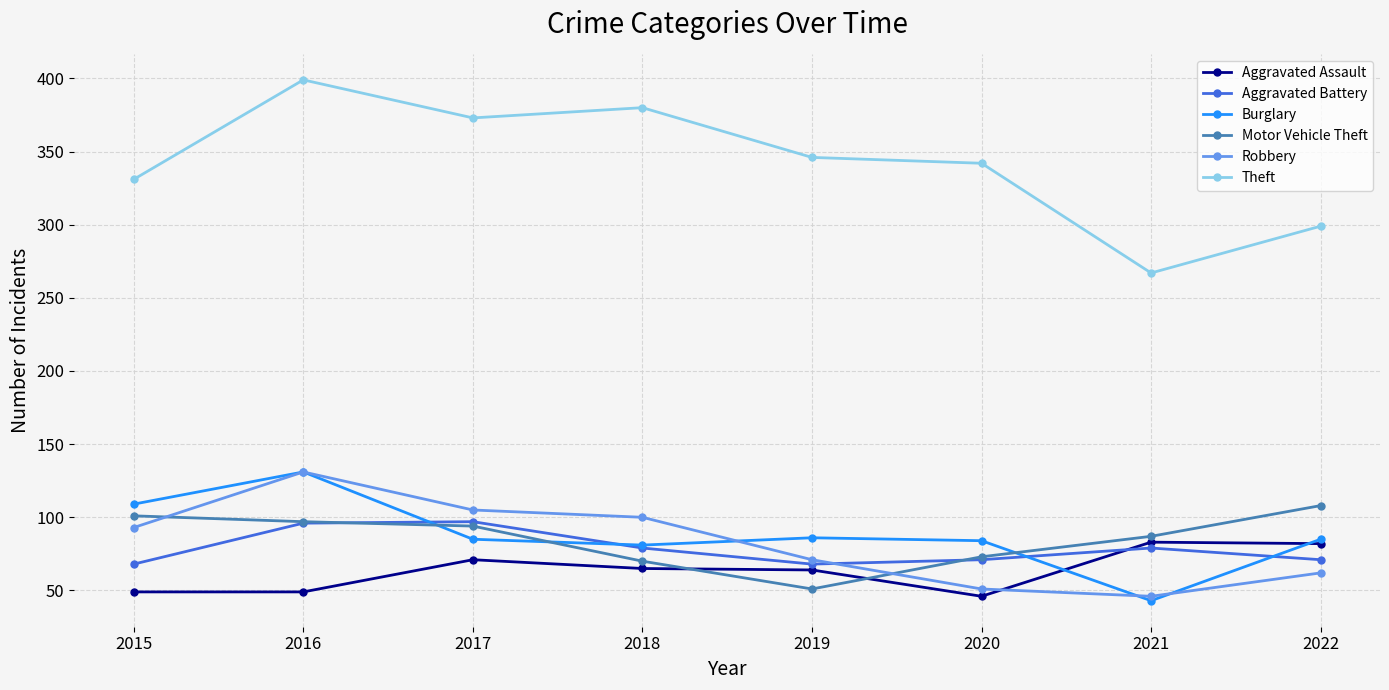

Which series ends up on top after the final intersection of Burglary and Aggravated Battery?

Burglary